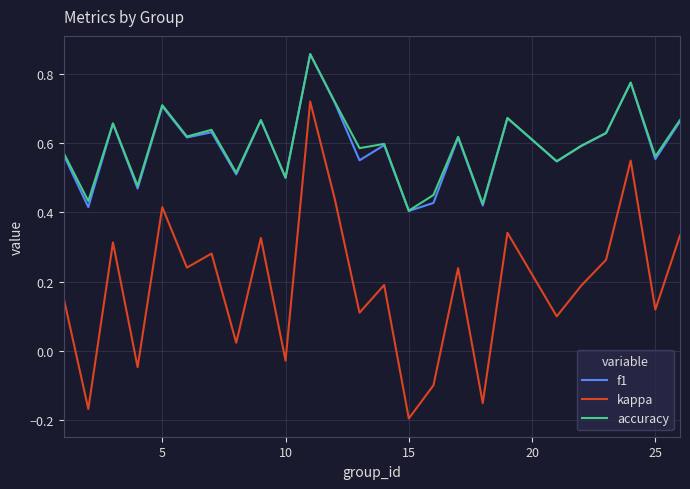

How many lines are shown in the chart?

3